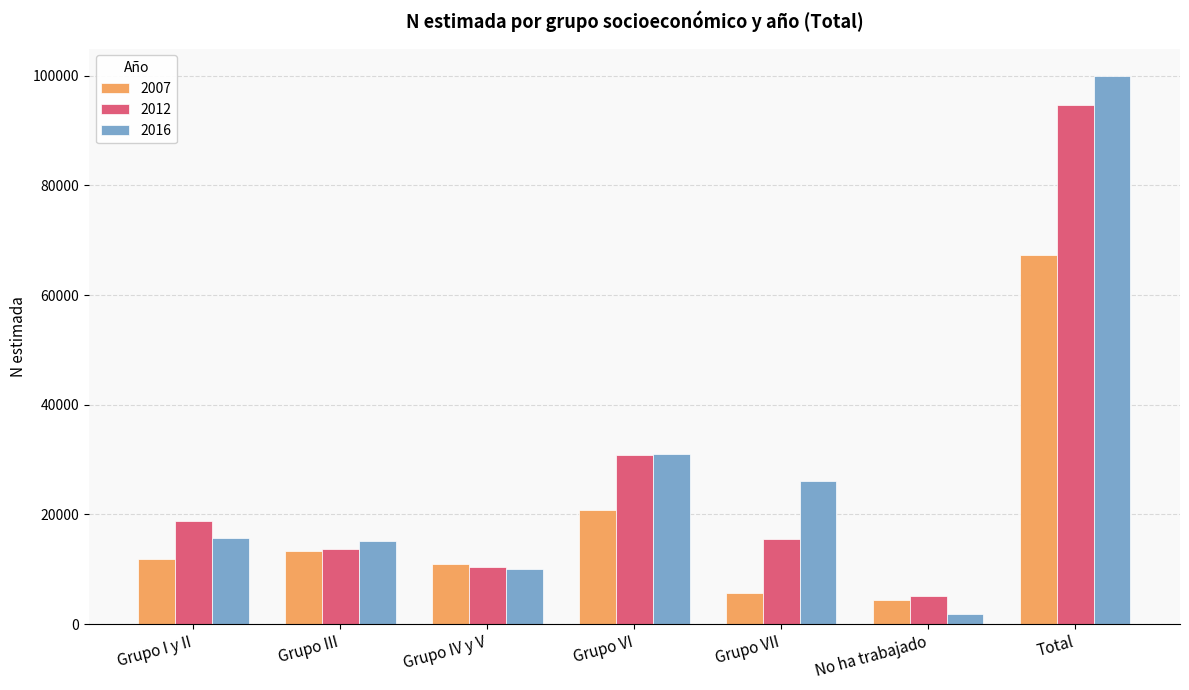

Which series has the largest range (max minus min)?

2016